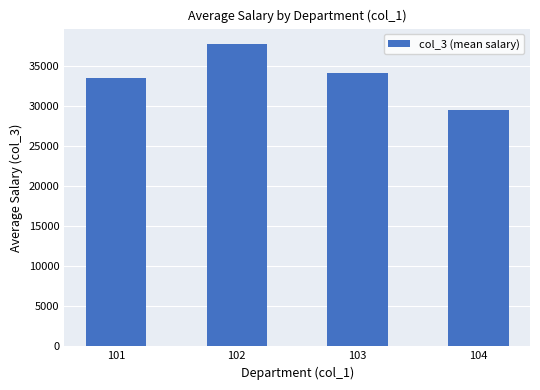

Reading left to right, transcribe all the data shown in this chart.

33533.3	37746.7	34153.3	29500.0